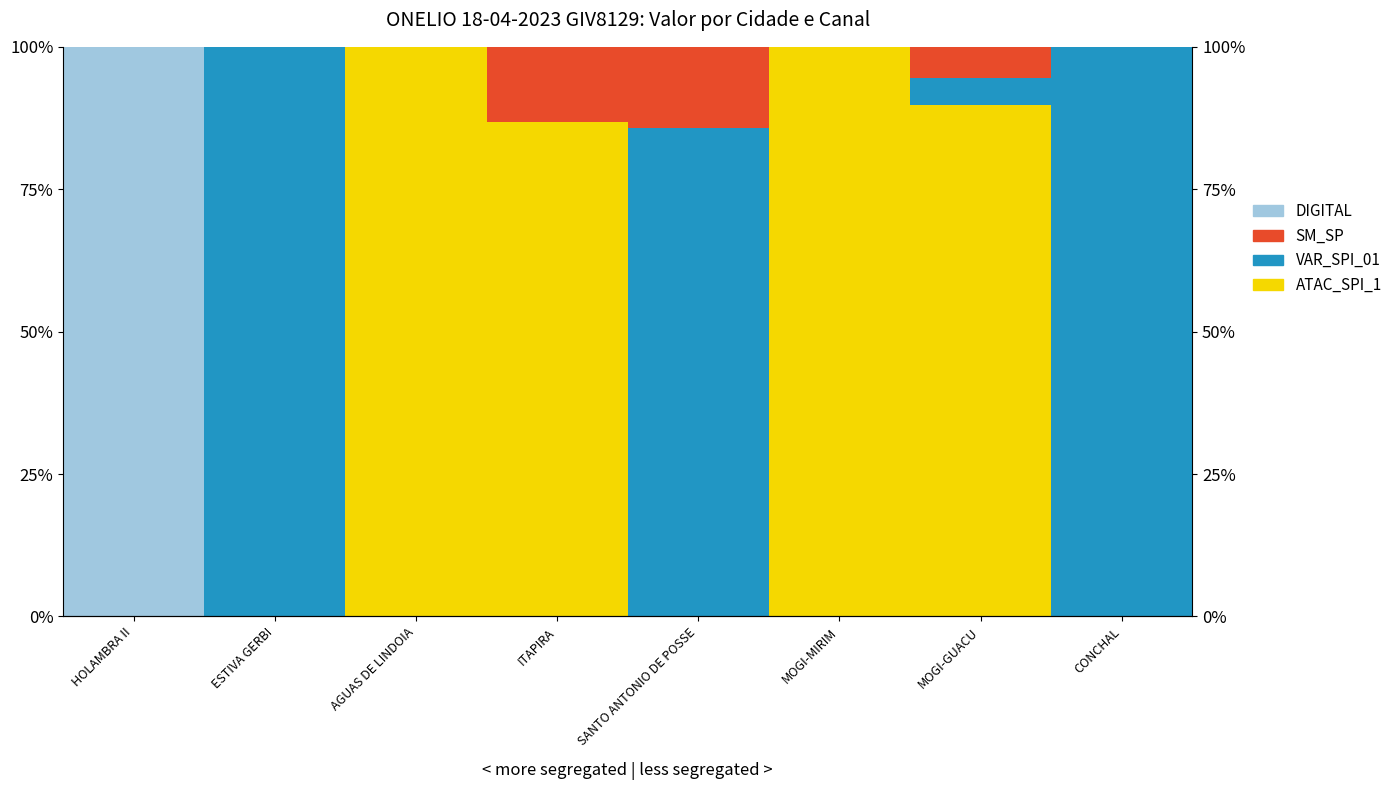

Is the value of ATAC_SPI_1 at MOGI-GUACU greater than the value of SM_SP at ITAPIRA?

Yes